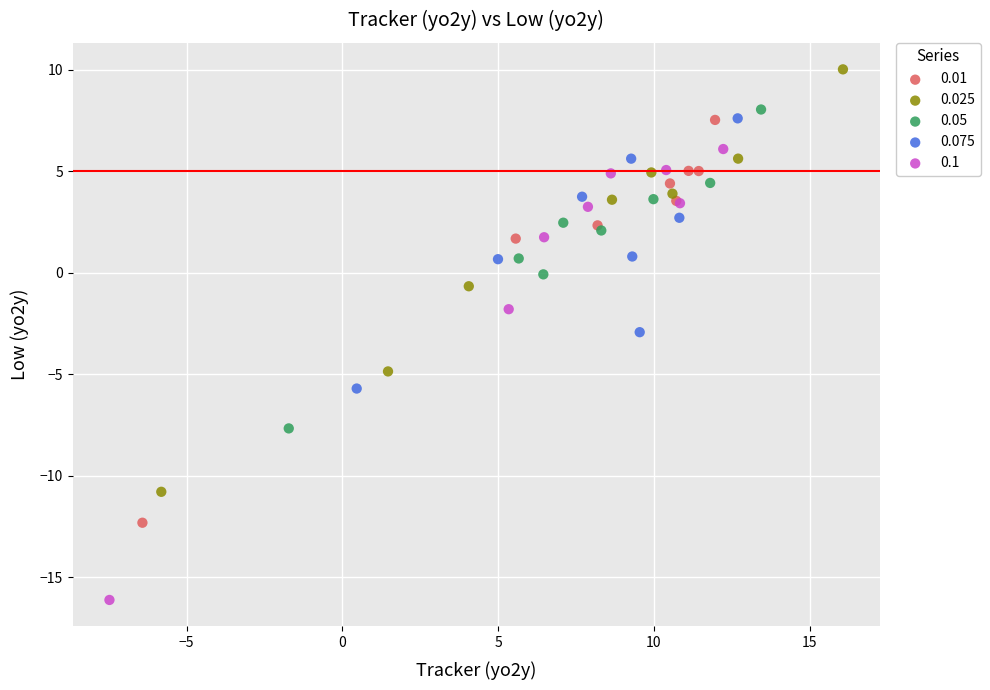

Which series reaches the maximum Y coordinate?

0.025